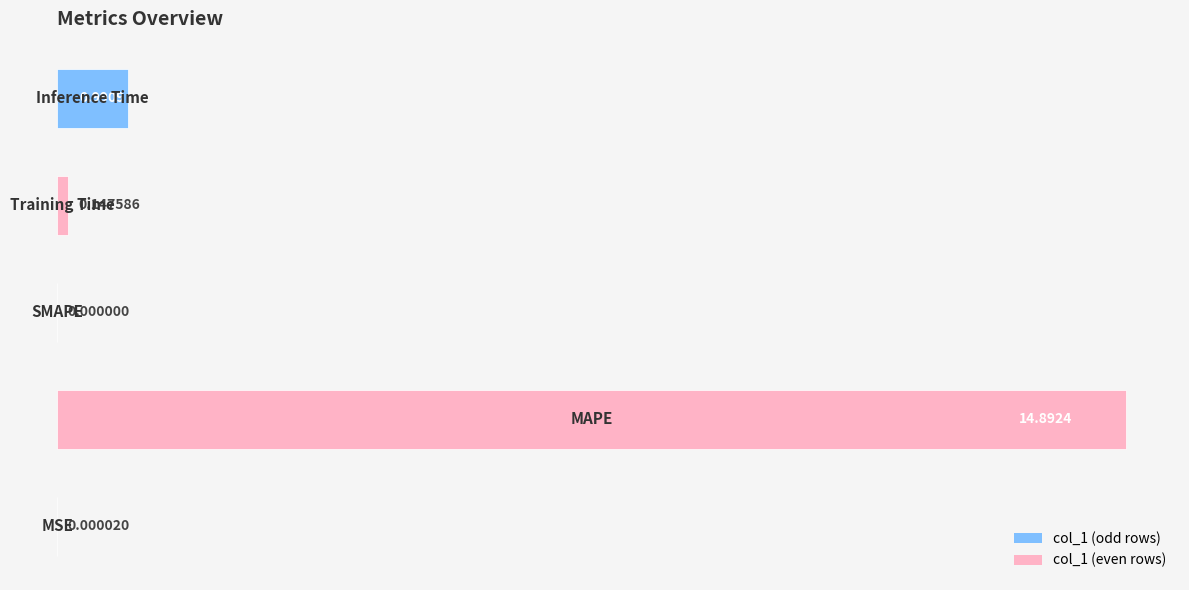

How many values are above zero?

4